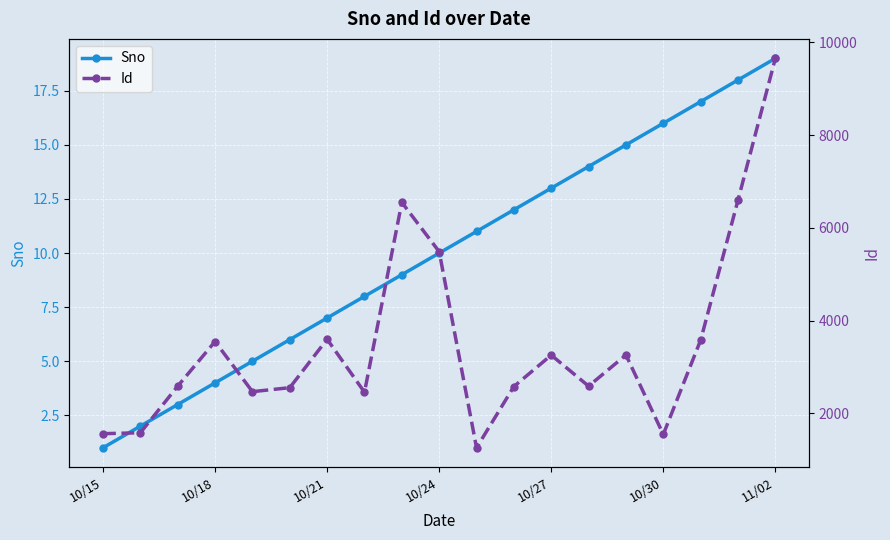

Which series has the largest range (max minus min)?

Id